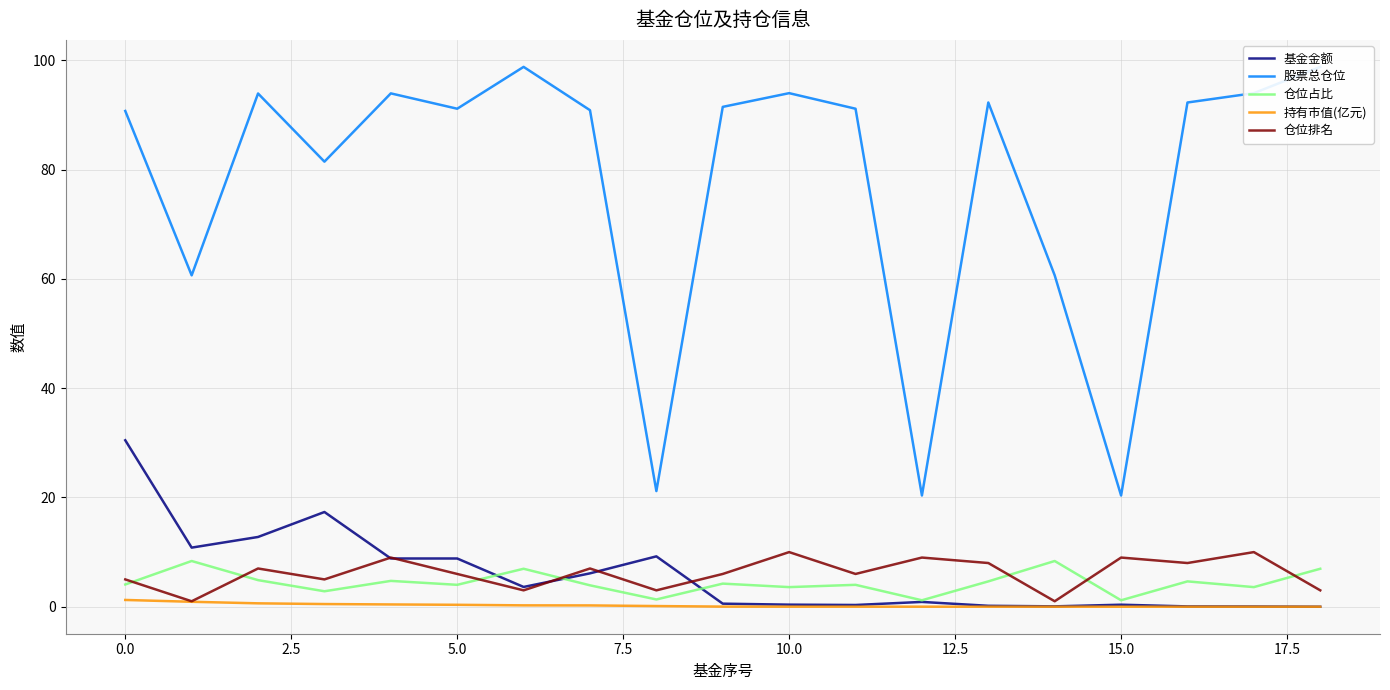

What position from the right is 15?

4